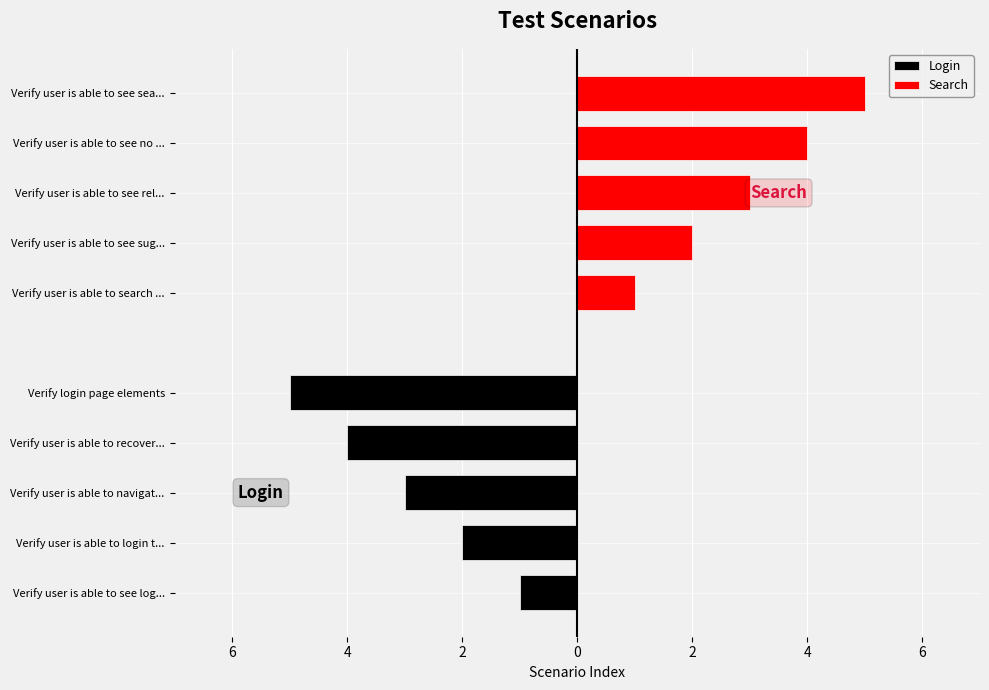

Is it true that Search equals 3 at Verify user is able to see sug...?

False